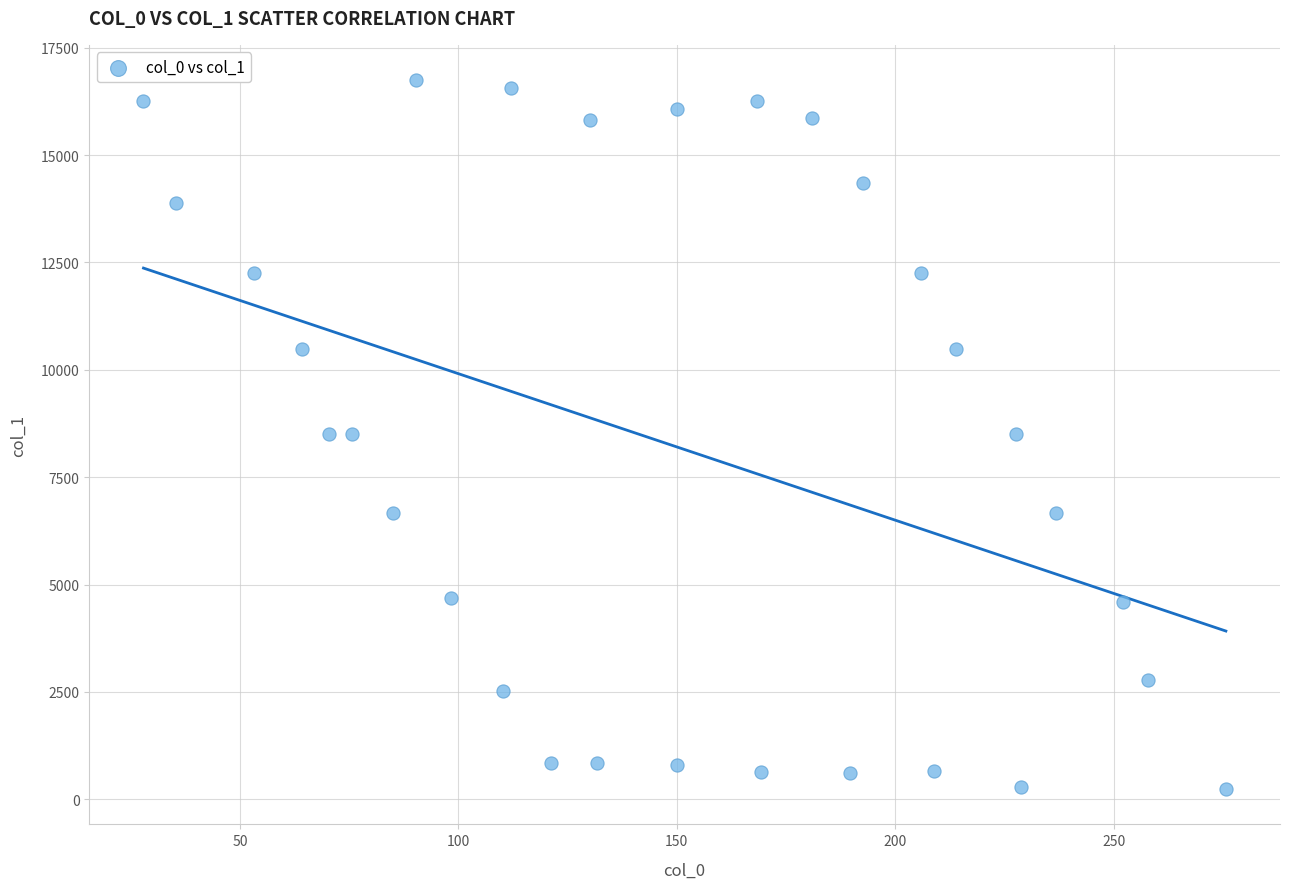

What is the range of Y values (max minus min)?

16500.2